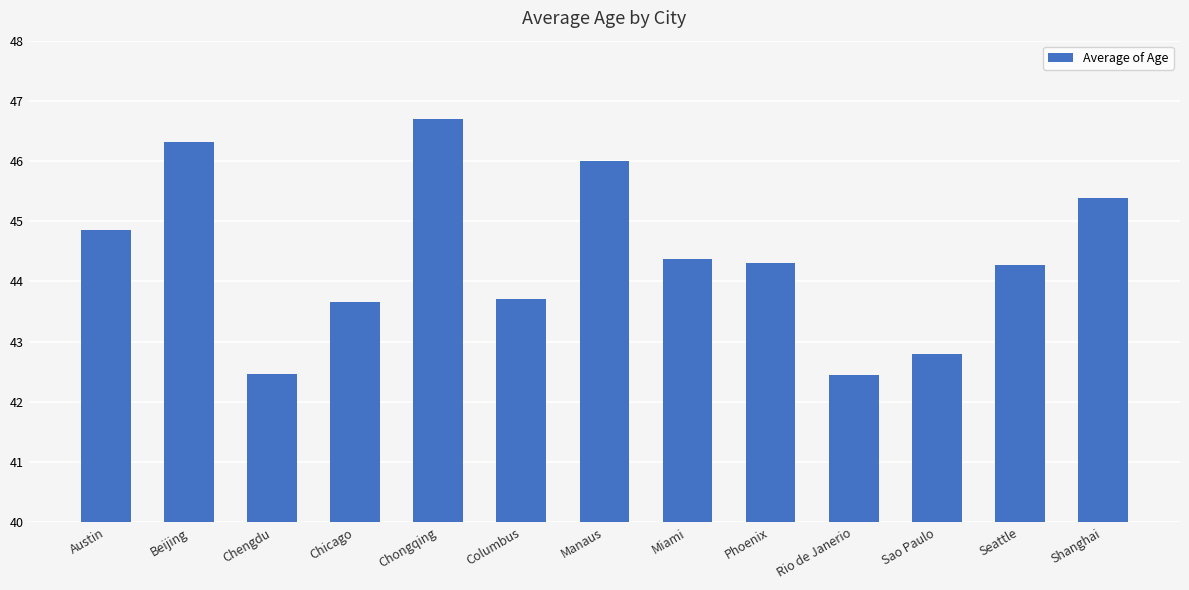

Is it true that the value at Phoenix is 75.9?

False